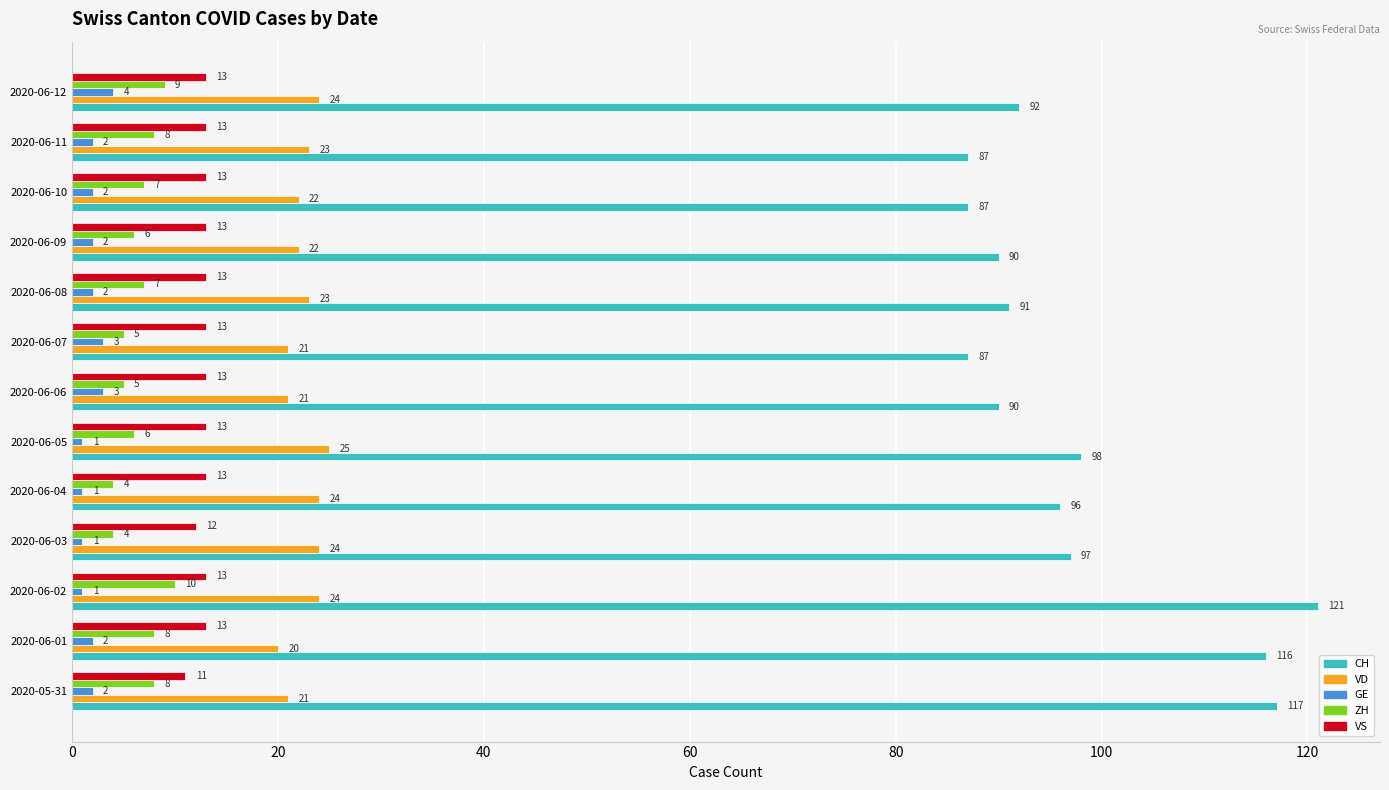

What is the difference between the maximum and minimum values in the VS series?

2